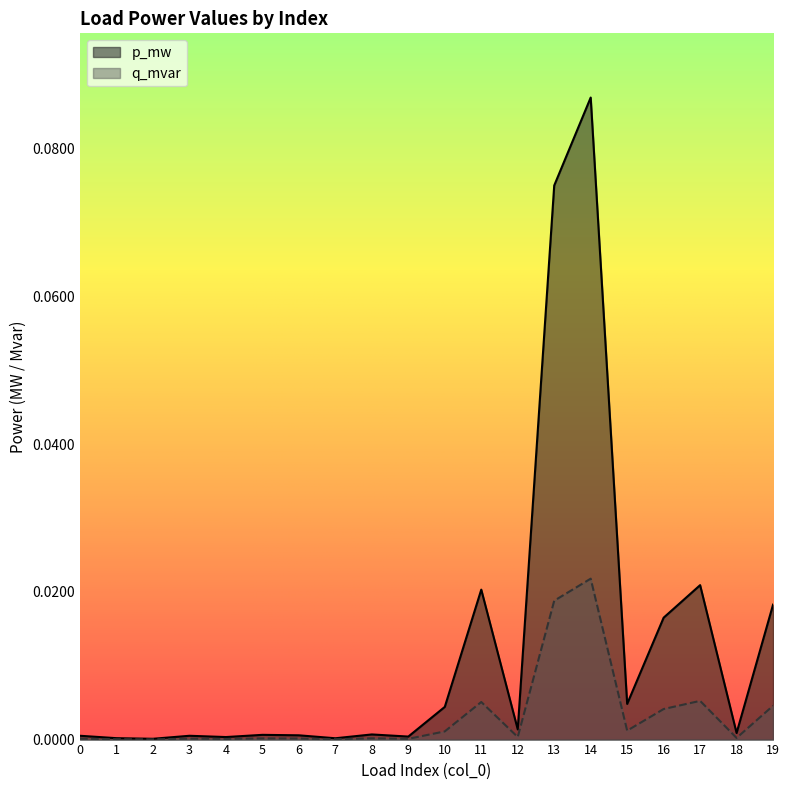

True or false: p_mw and q_mvar cross at least once.

False